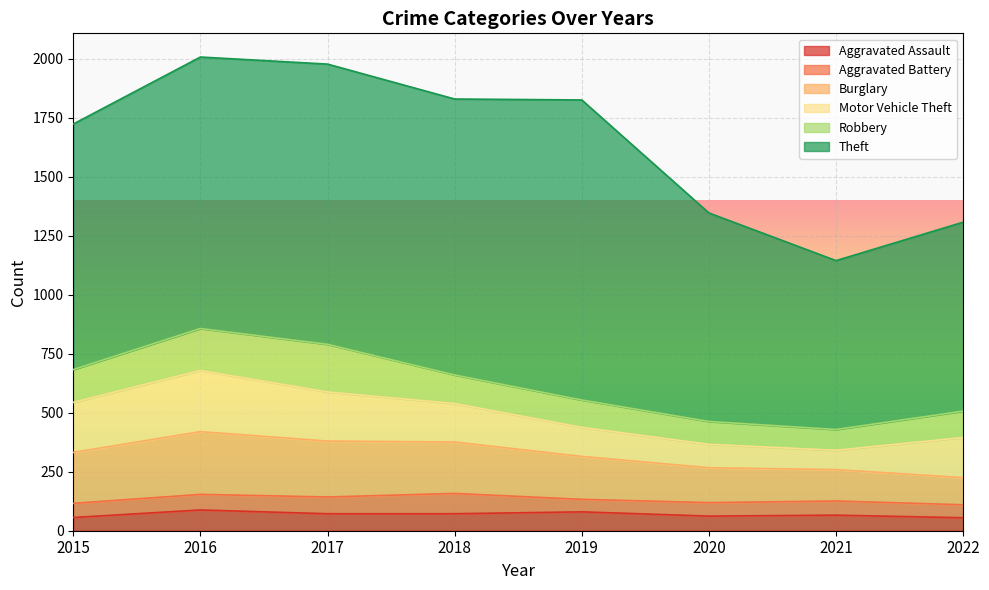

What is the total value across all series at 2022?

1308